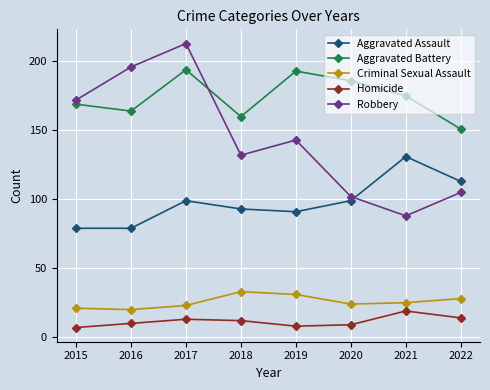

Is the value of Aggravated Battery at 2022 greater than the value of Aggravated Assault at 2022?

Yes